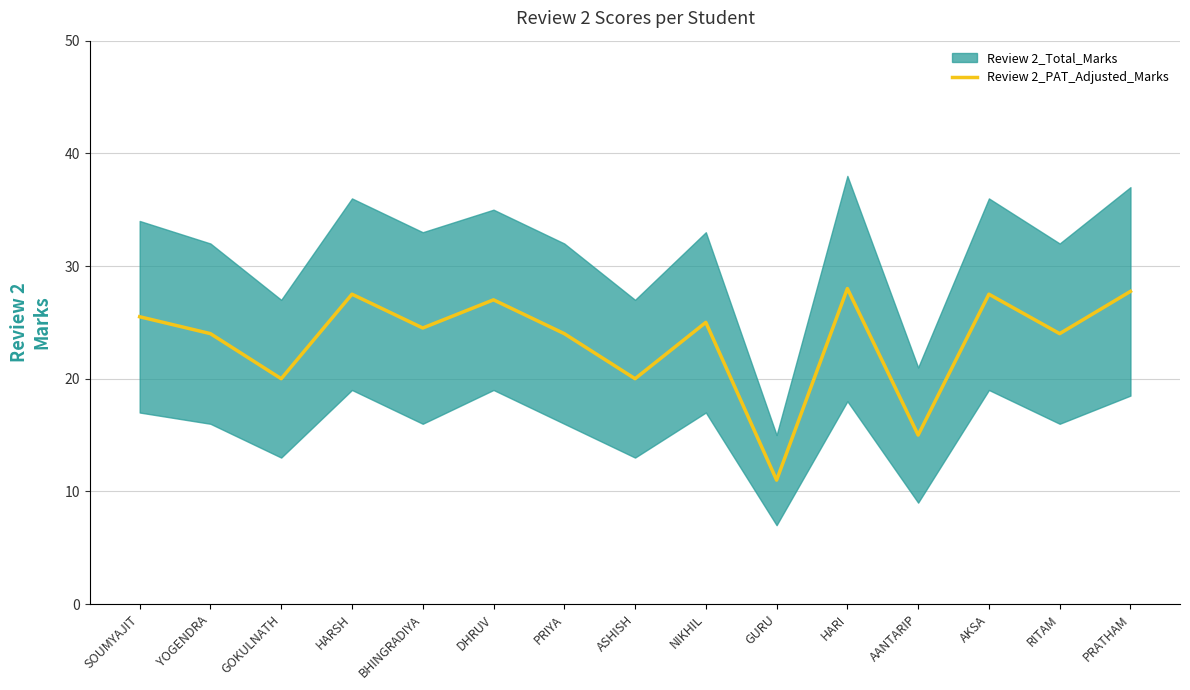

What is the minimum value shown in the chart?

11.0